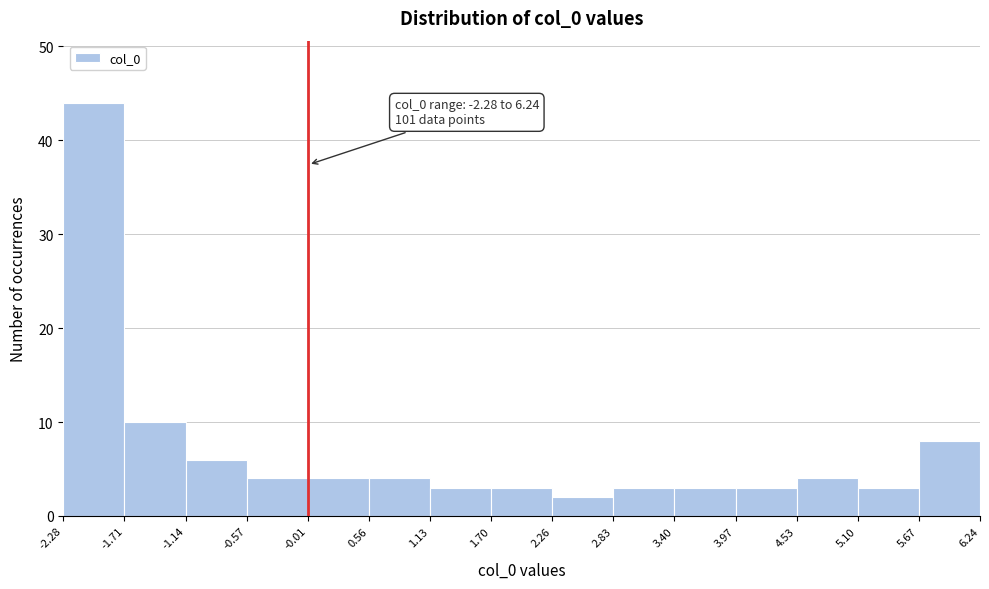

Which range on the x-axis has the tallest bar?

-2.28 to -1.71